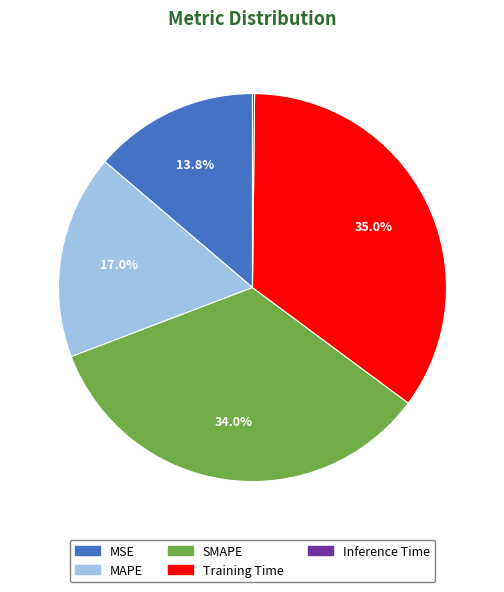

What is the ratio of the value at MAPE to the value at SMAPE?

0.5